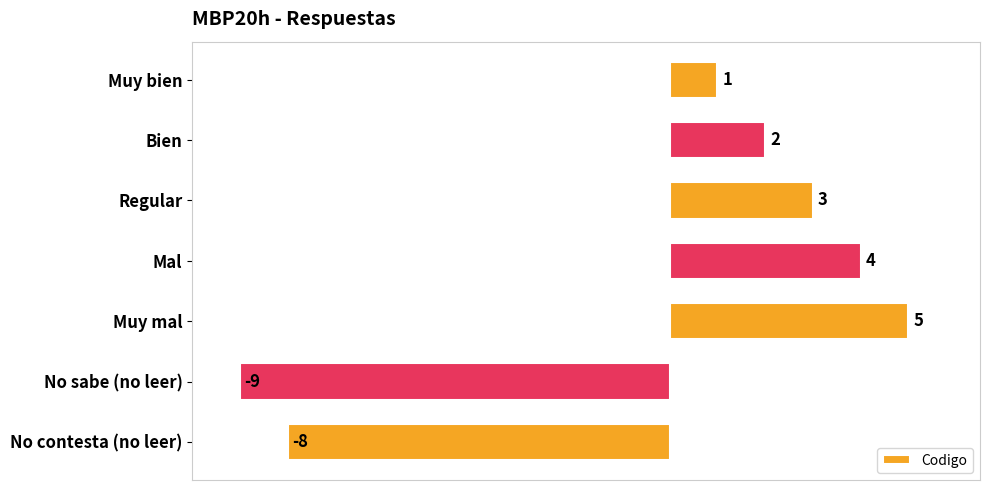

Reading bottom to top, list all the values displayed in this chart.

-8	-9	5	4	3	2	1